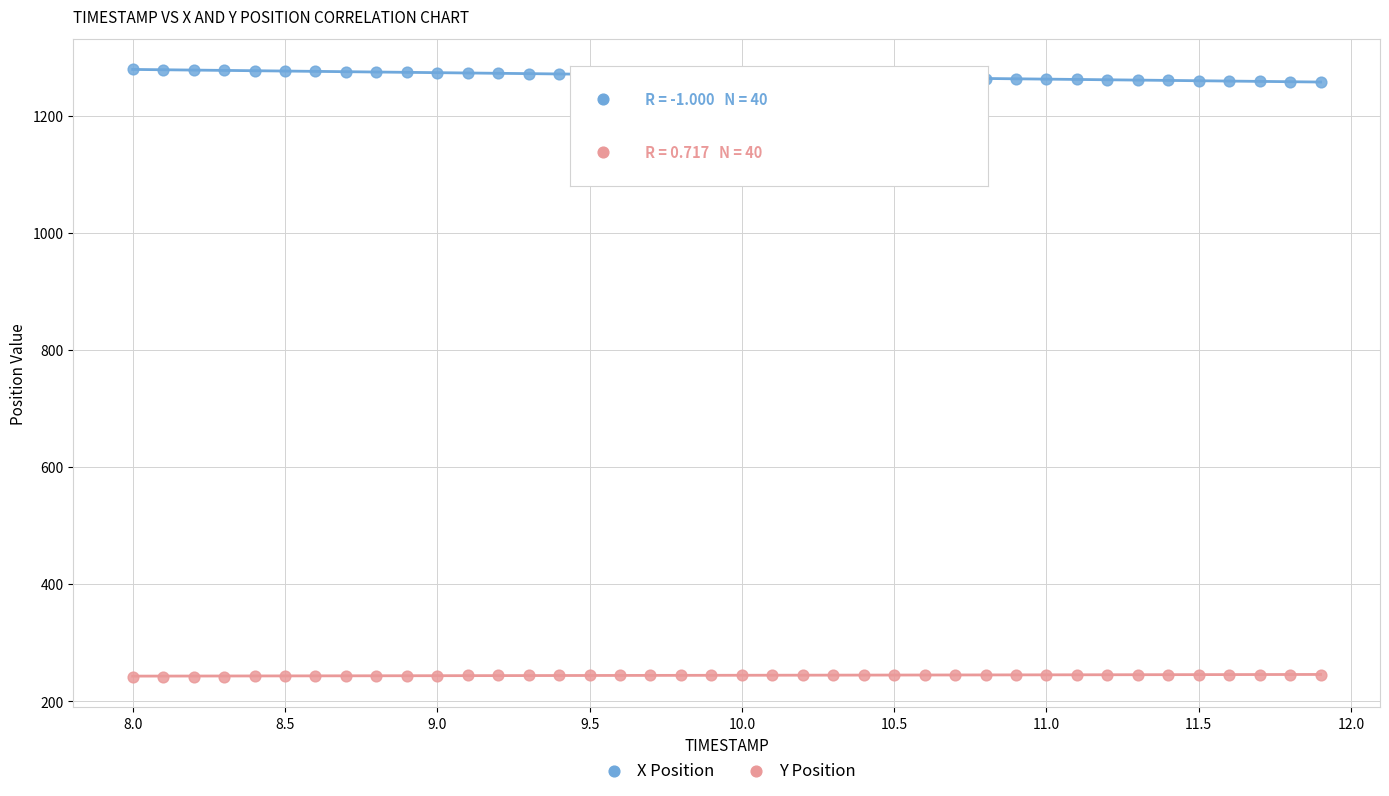

Across all data points, what is the range of X values (max minus min)?

3.9